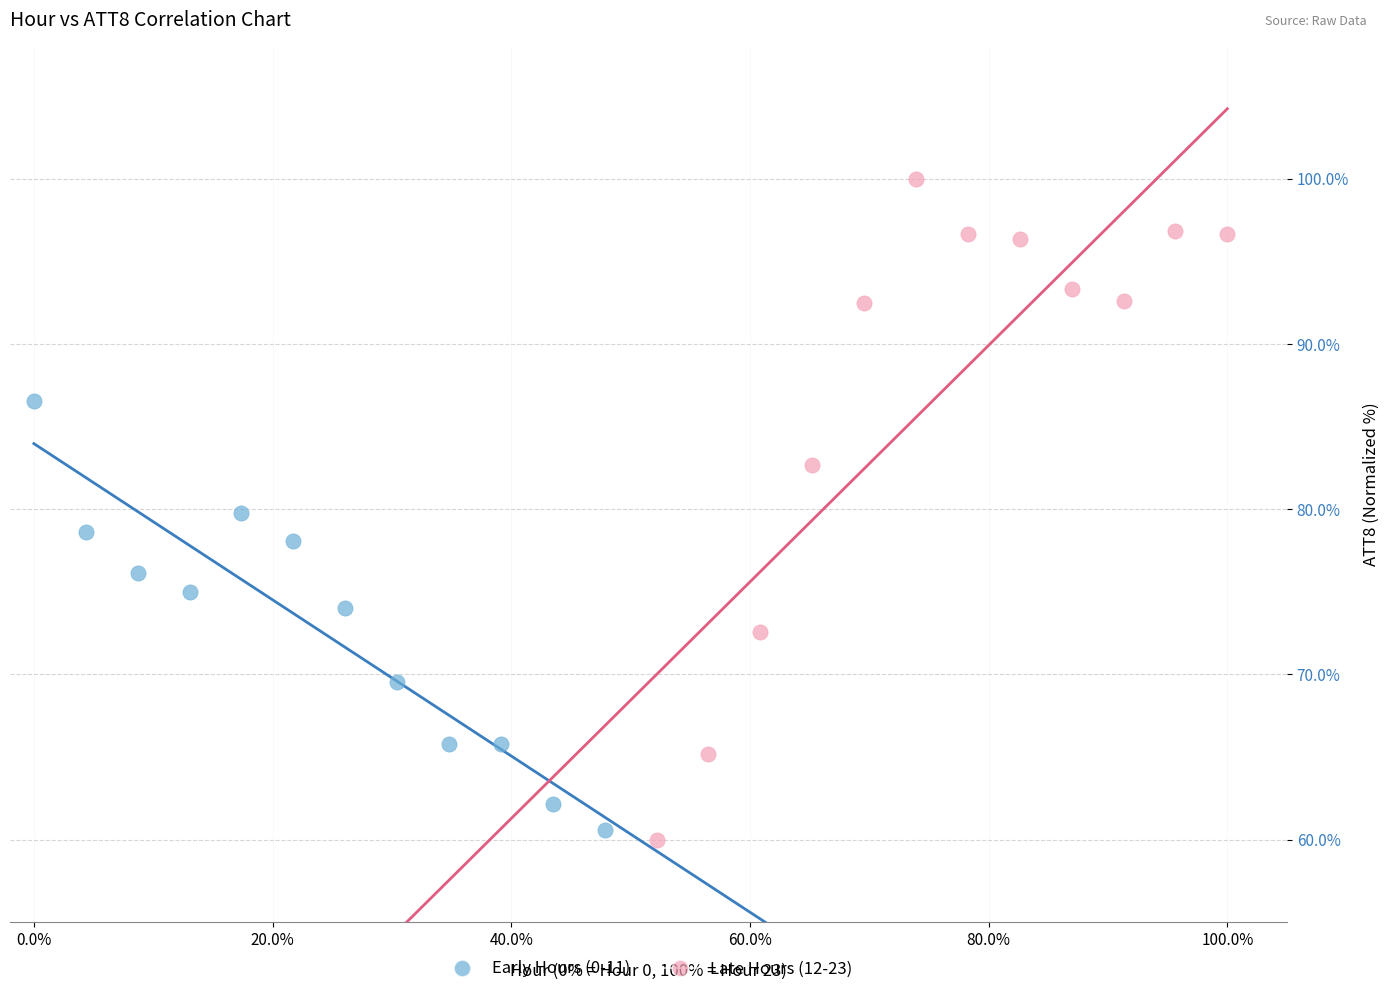

Which series has the widest spread of Y values?

Late Hours (12-23)